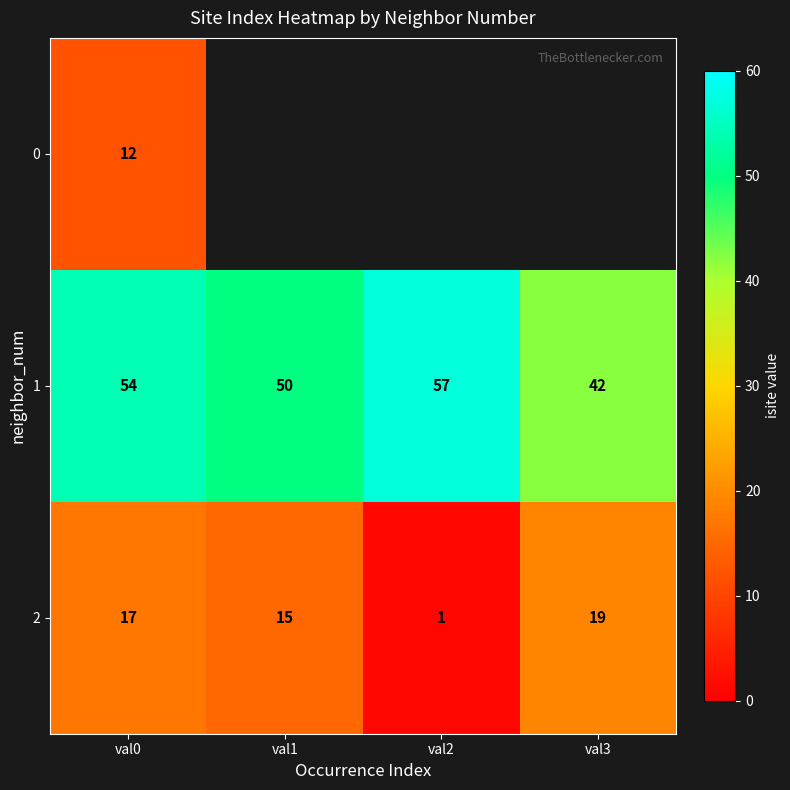

The value of 2 at val1 is 15. True or false?

True